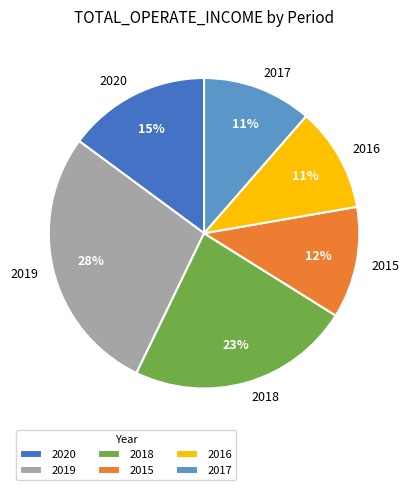

Do 2020 and 2018 together represent more than half of the pie?

No